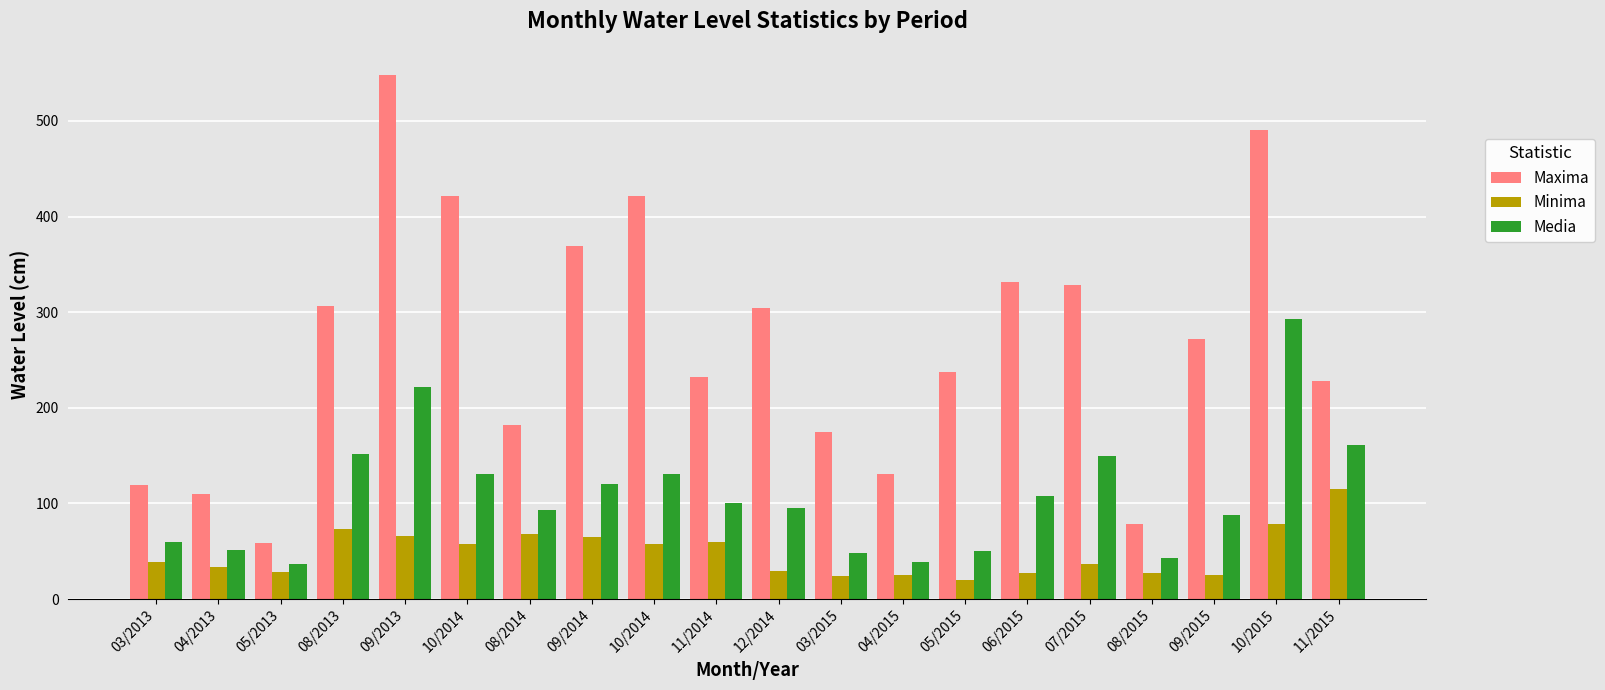

Count the number of data series in this chart.

3